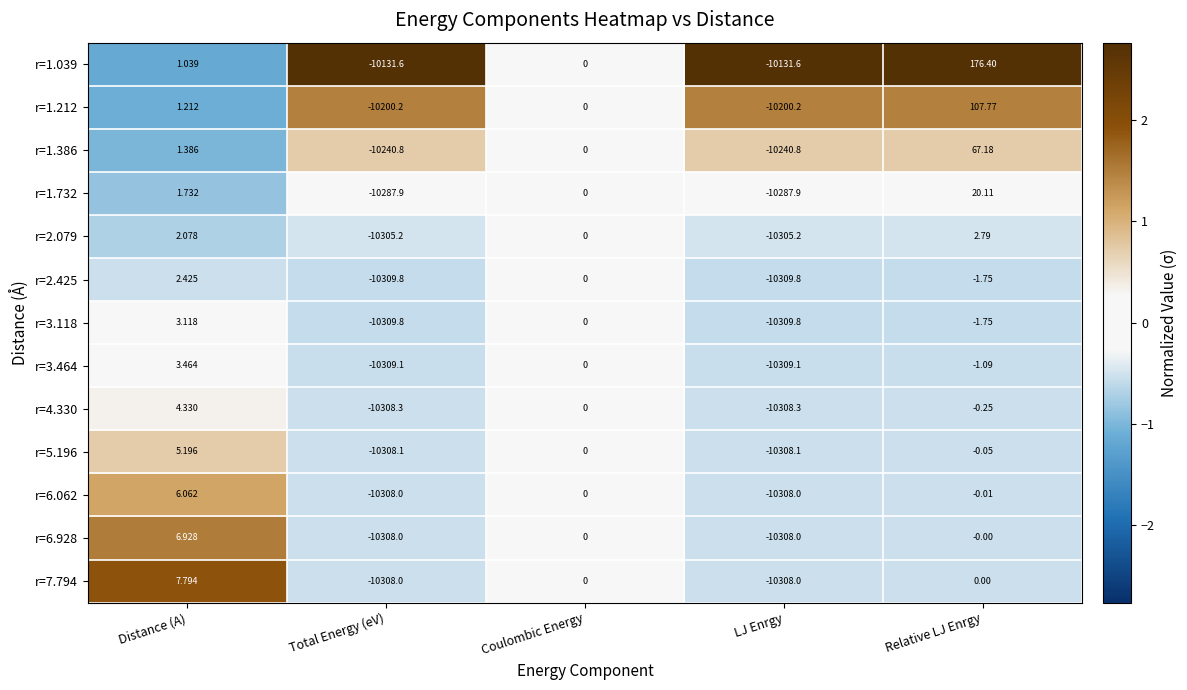

At which label is r=6.062 closest to -5150?

Relative LJ Enrgy